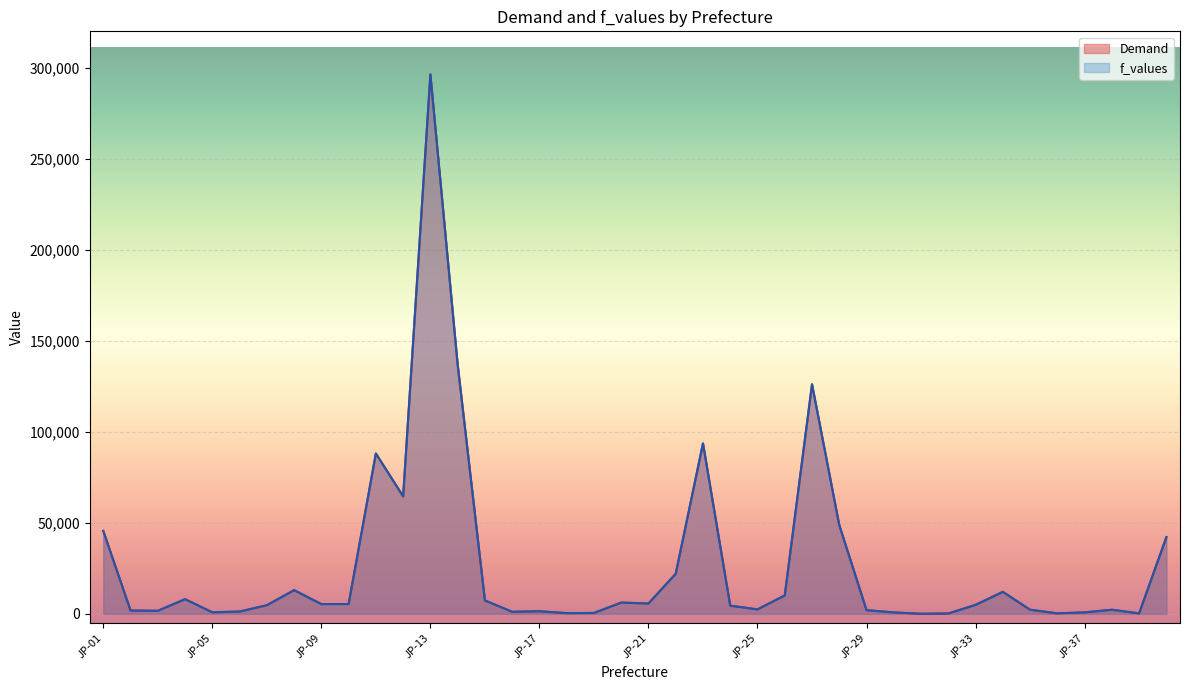

Between JP-08 and JP-27, which series saw the biggest shift?

Demand